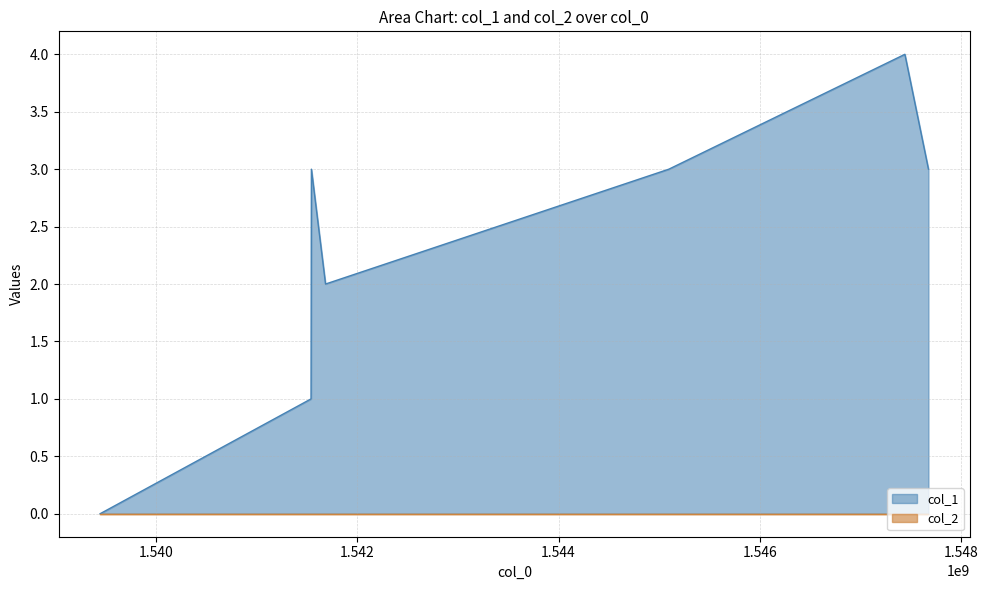

Count the number of data series in this chart.

2